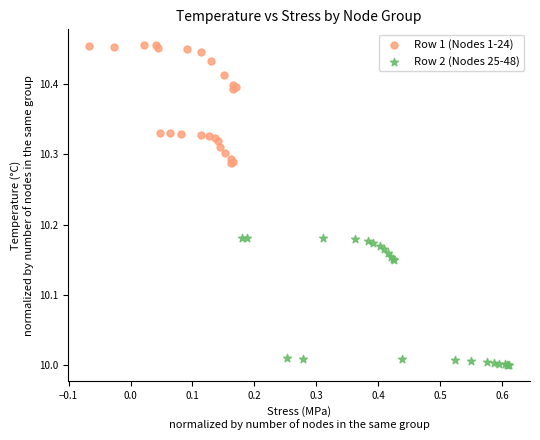

Which series reaches the maximum Y coordinate?

Row 1 (Nodes 1-24)